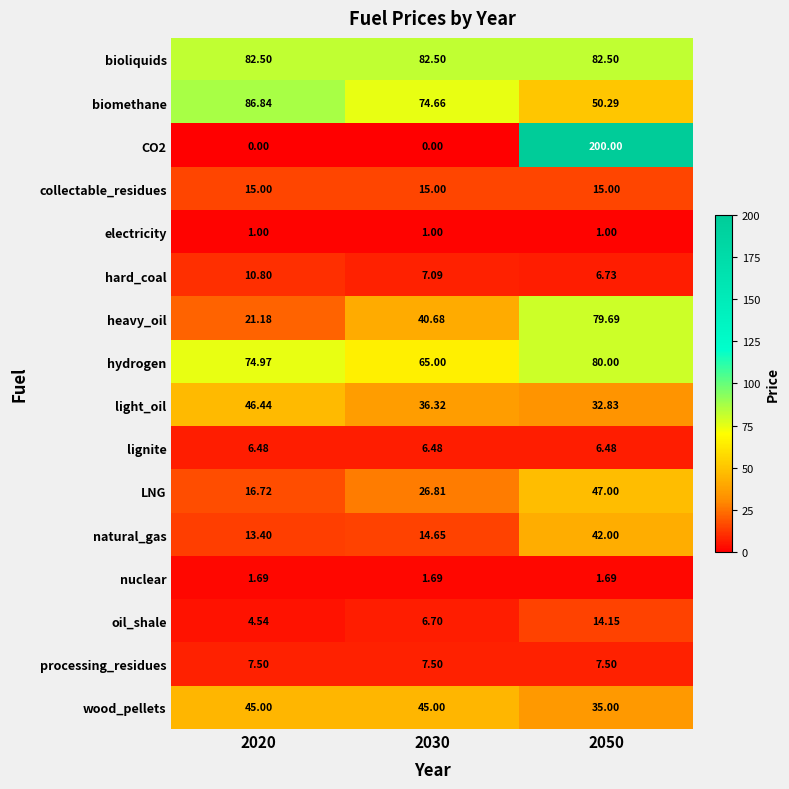

Which series has the largest total across all categories?

bioliquids